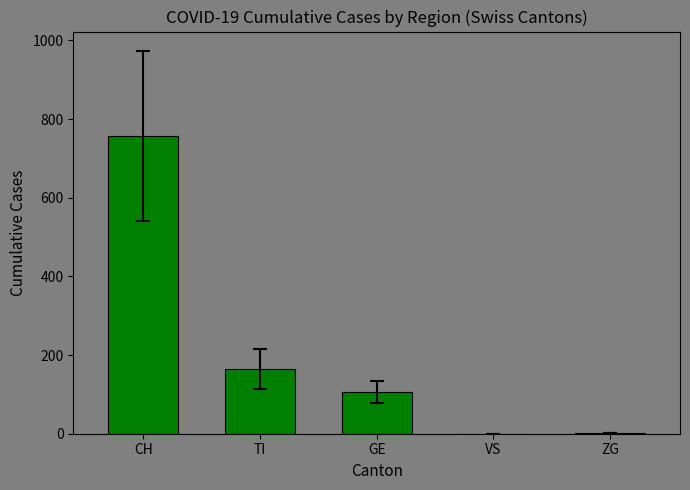

How many categories are shown in the chart?

5